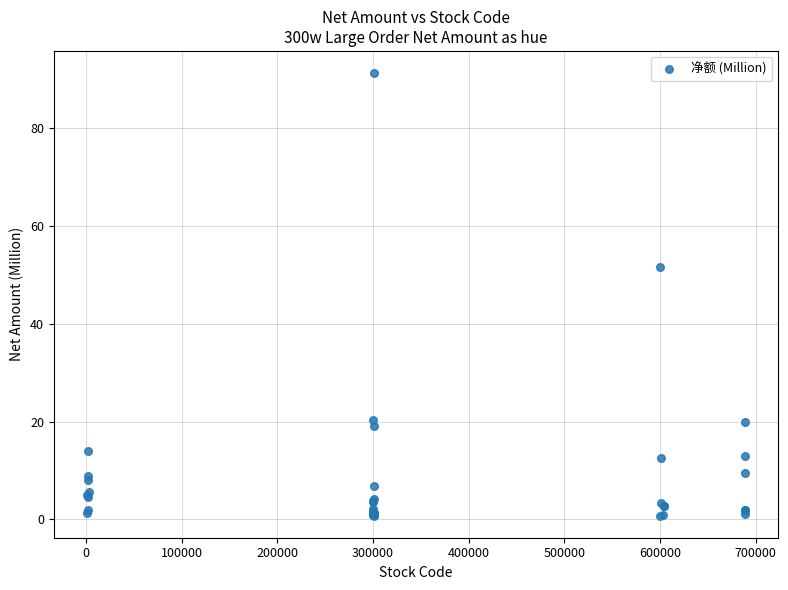

What Y value in the scatter plot is closest to 46?

51.6